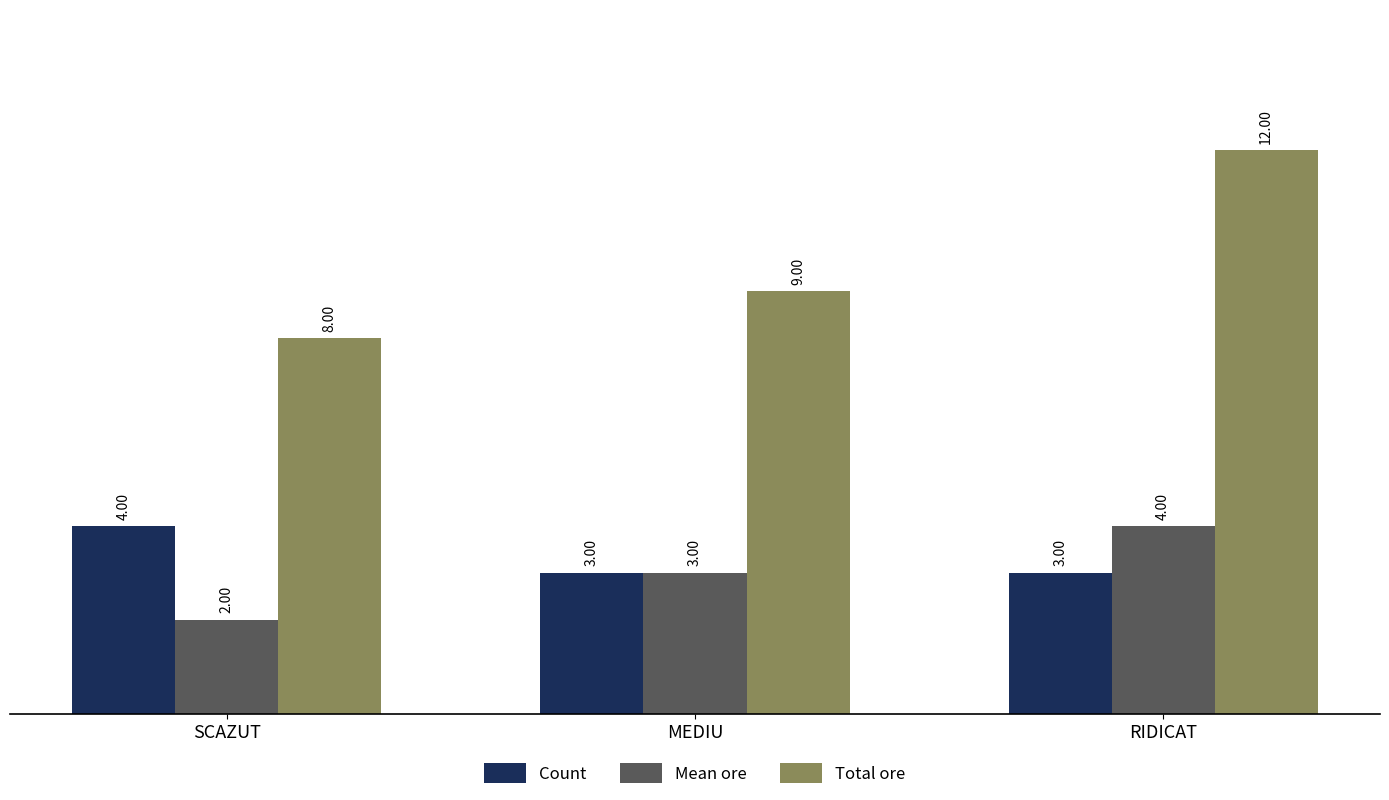

Reading right to left, list all the values displayed in this chart.

Count: 3	3	4
Mean ore: 4	3	2
Total ore: 12	9	8